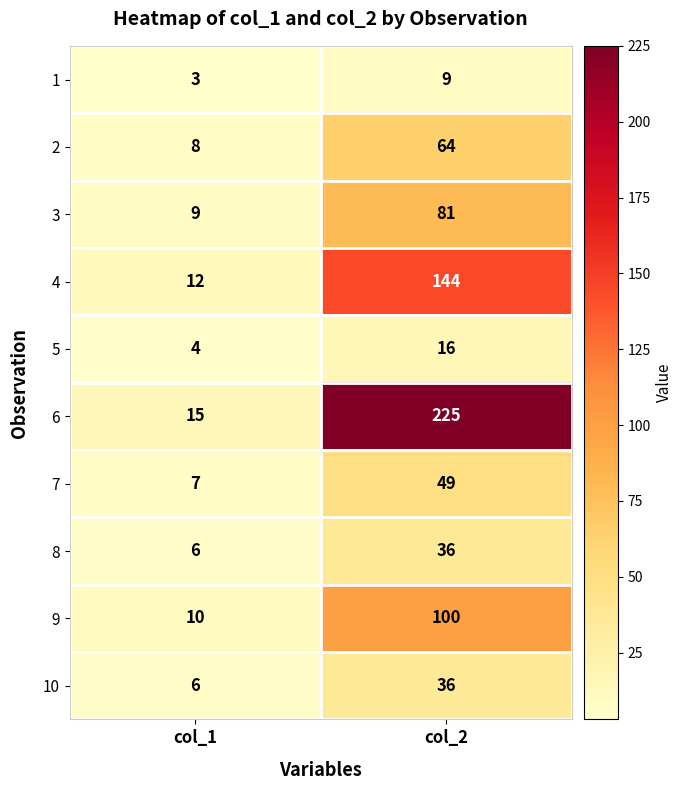

Where is 2 nearest to the value 36?

col_1